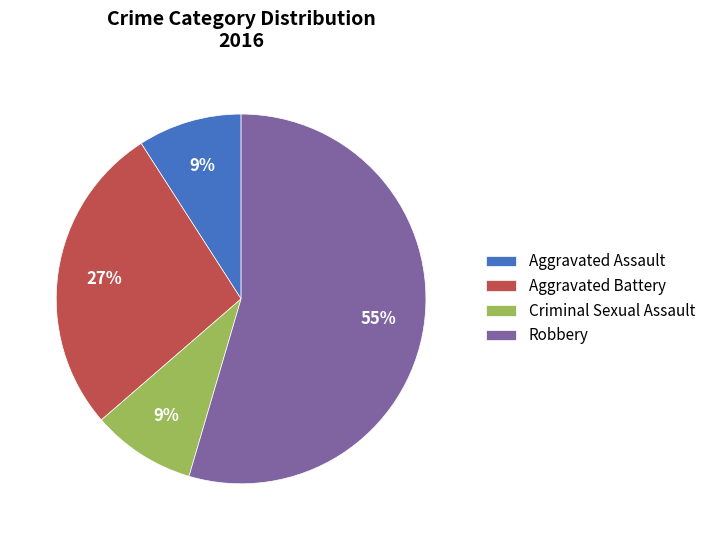

Is the sum of Aggravated Battery and Aggravated Assault greater than half?

No